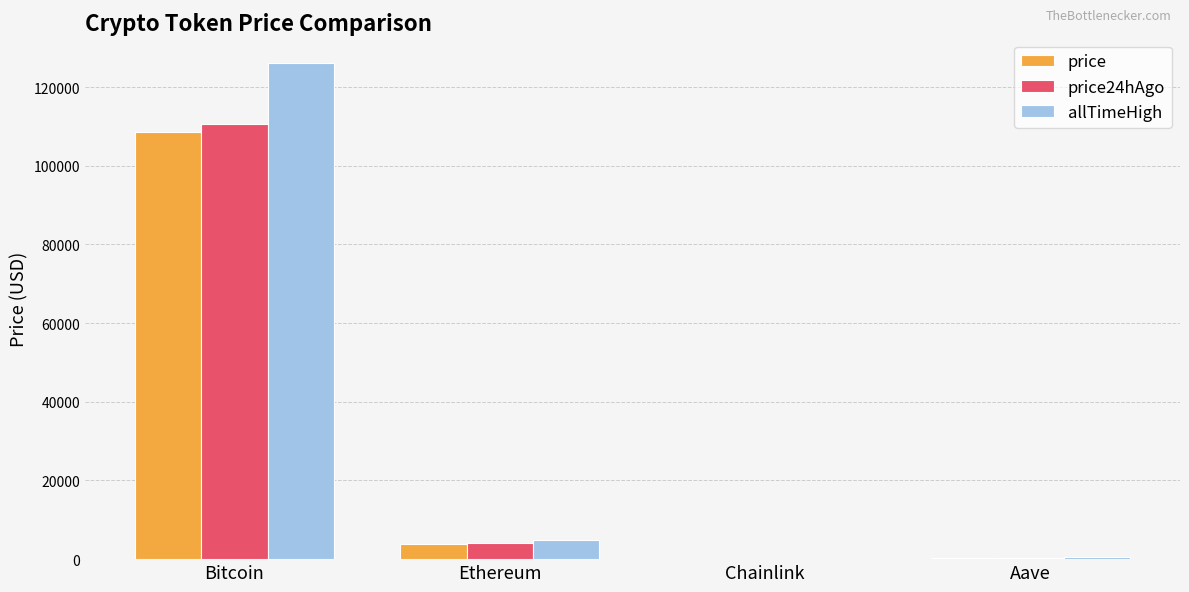

Is the value of price at Bitcoin greater than the value of allTimeHigh at Aave?

Yes